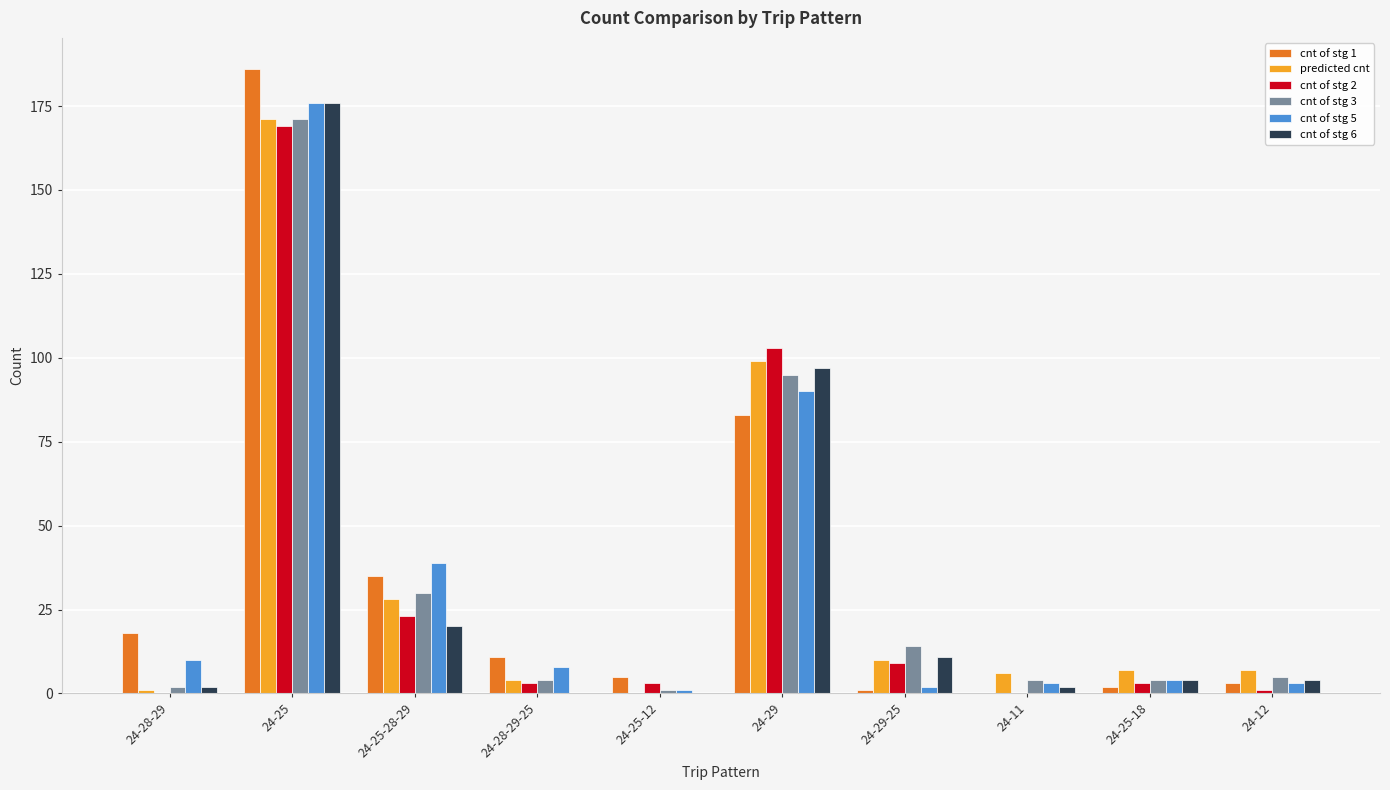

Is it true that cnt of stg 6 equals 19 at 24-29-25?

False